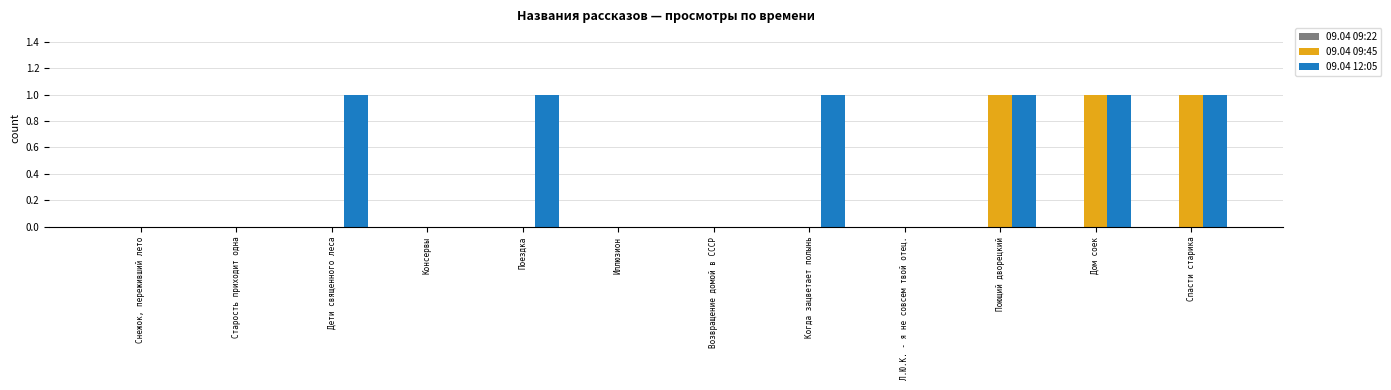

Which series has the largest total across all categories?

09.04 12:05